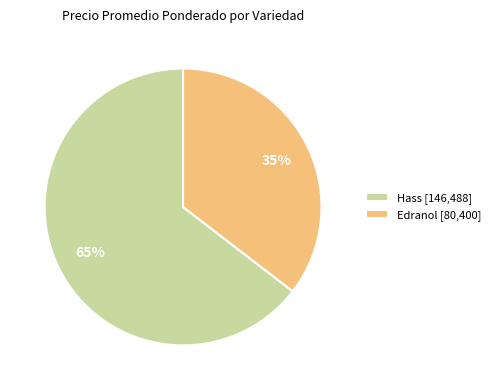

Between Edranol [80,400] and Hass [146,488], which is larger?

Hass [146,488]